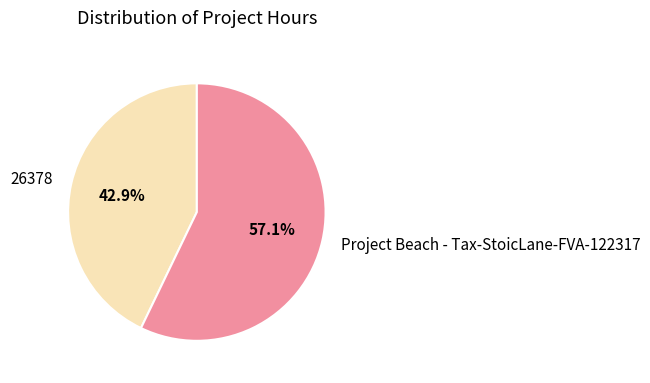

How many slices are in this pie chart?

2